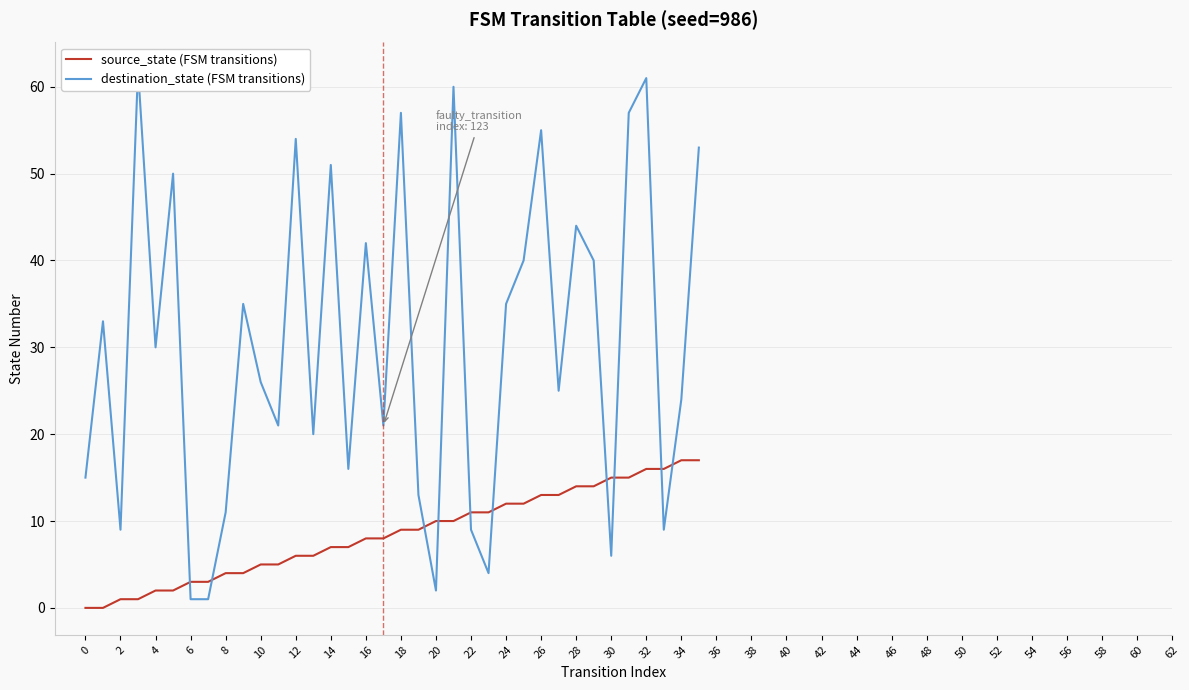

In destination_state (FSM transitions), how many points are higher than both neighbors (excluding endpoints)?

12